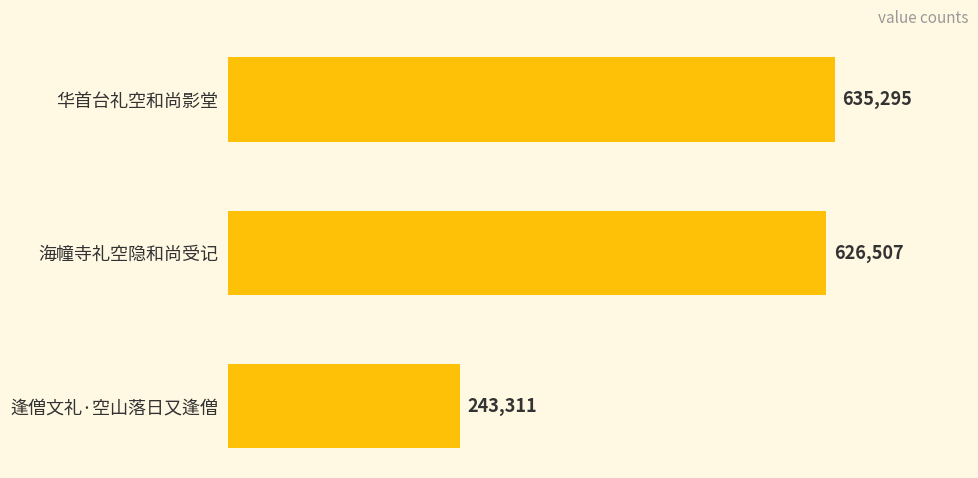

Reading top to bottom, extract all data points from this chart.

635295	626507	243311